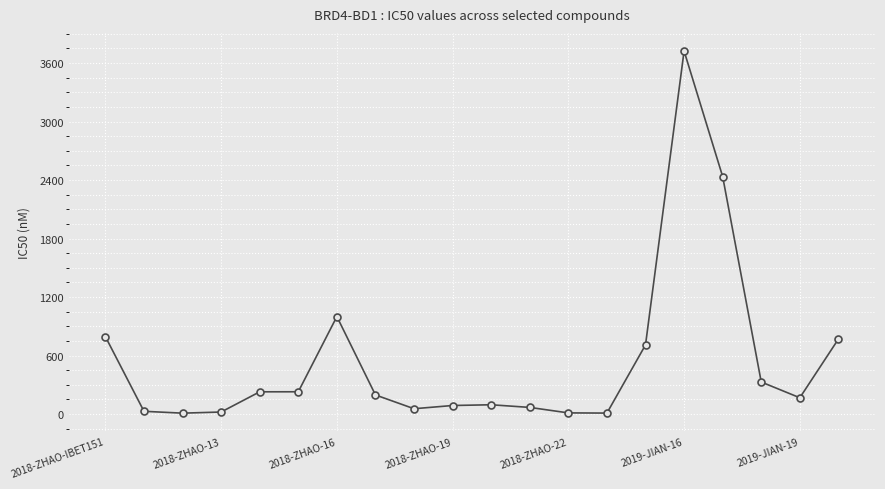

True or false: the data has more than 1 interior local peaks.

True